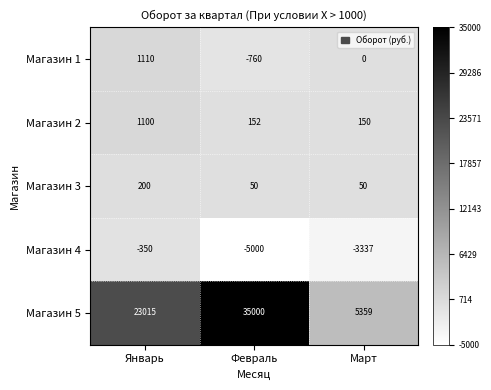

What is the sum of the Магазин 5 values at Январь and Март?

28374